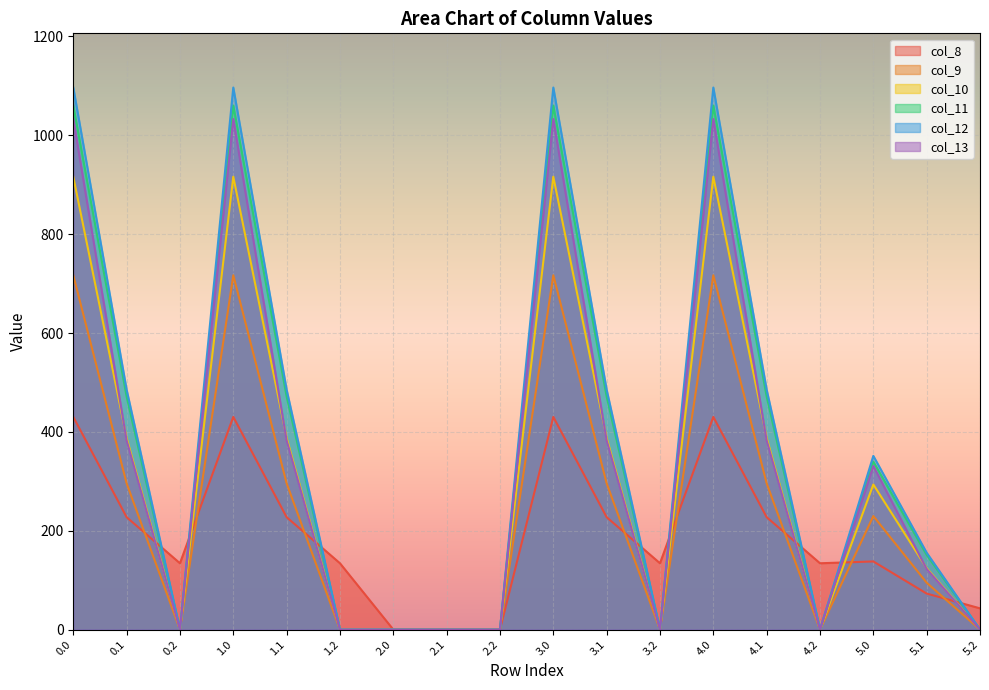

The value of col_12 at 2.2 is 0.0. True or false?

True